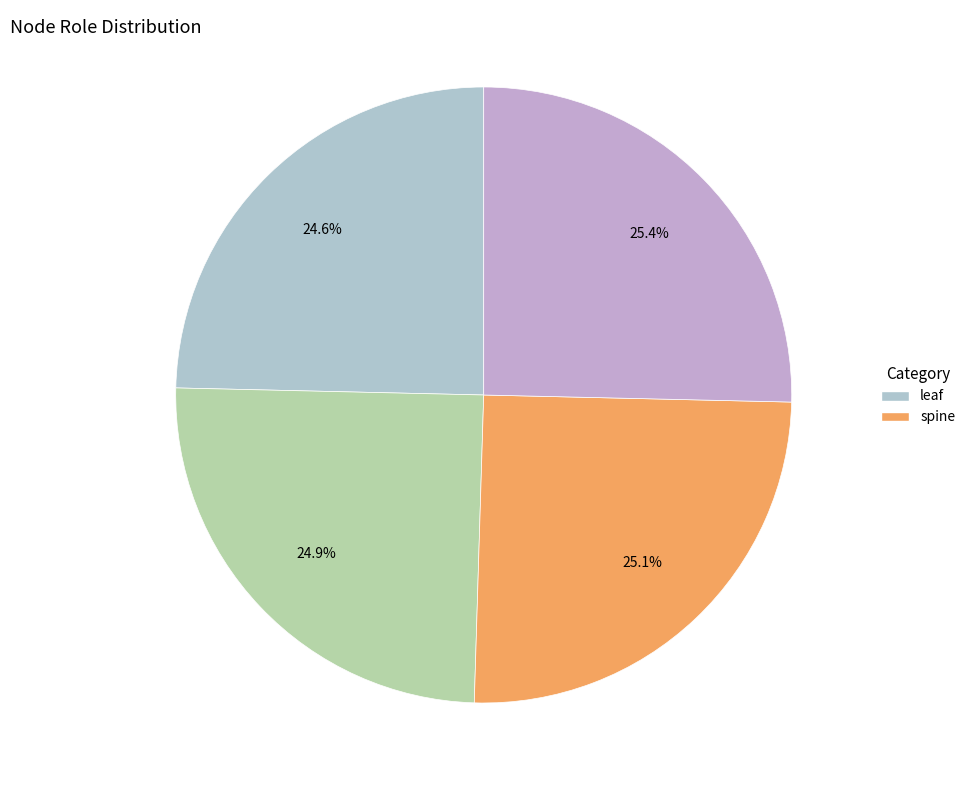

To the nearest percent, what is the difference between the largest and smallest slice percentages?

1%